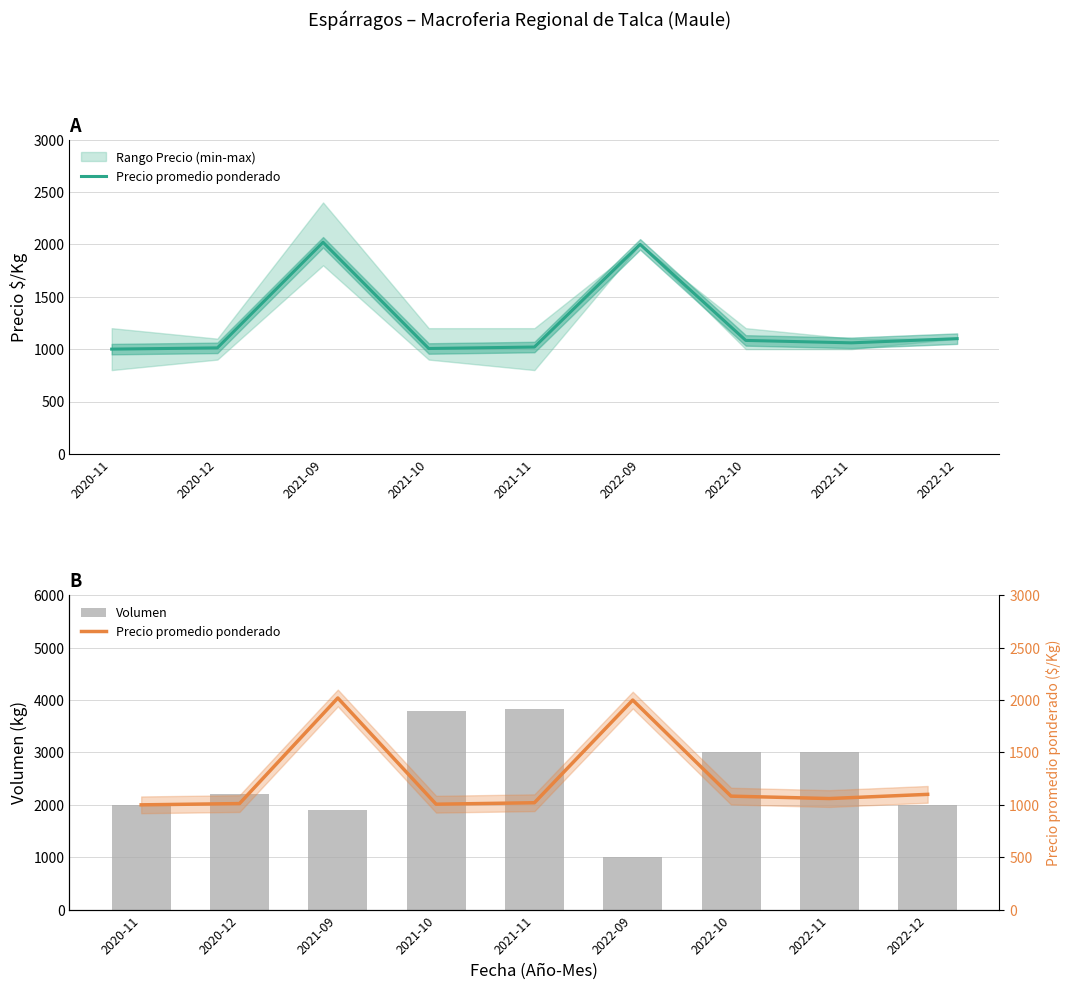

What is the maximum value shown in the chart?

3833